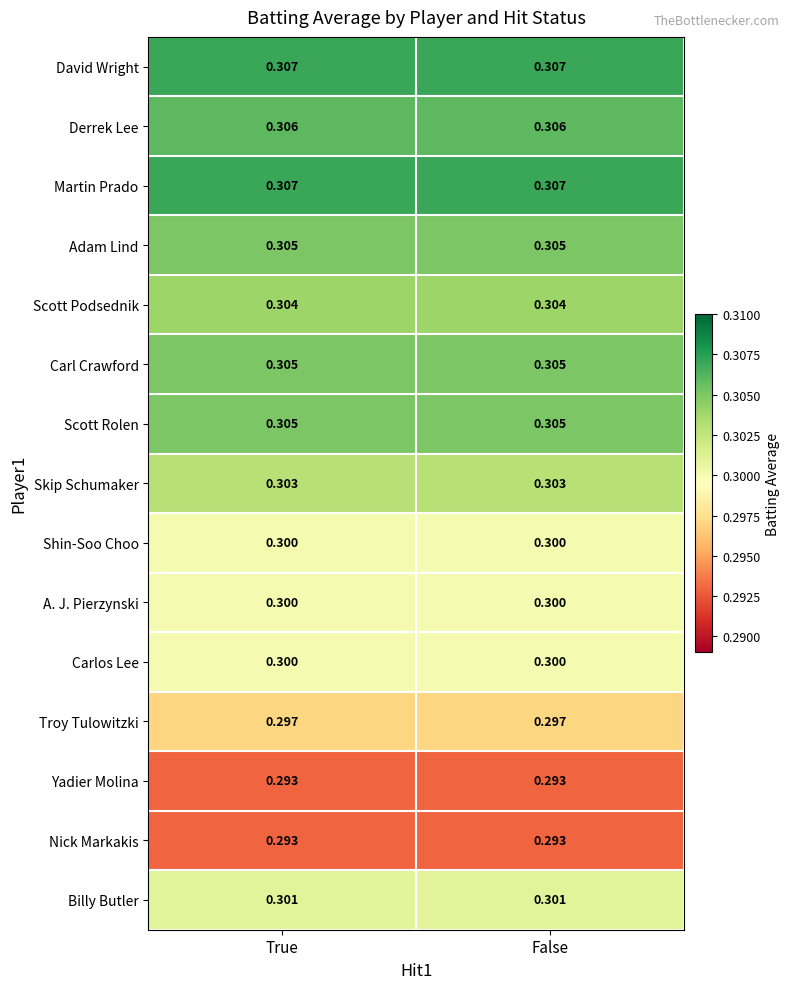

Is the value of Adam Lind at True greater than the value of David Wright at False?

No